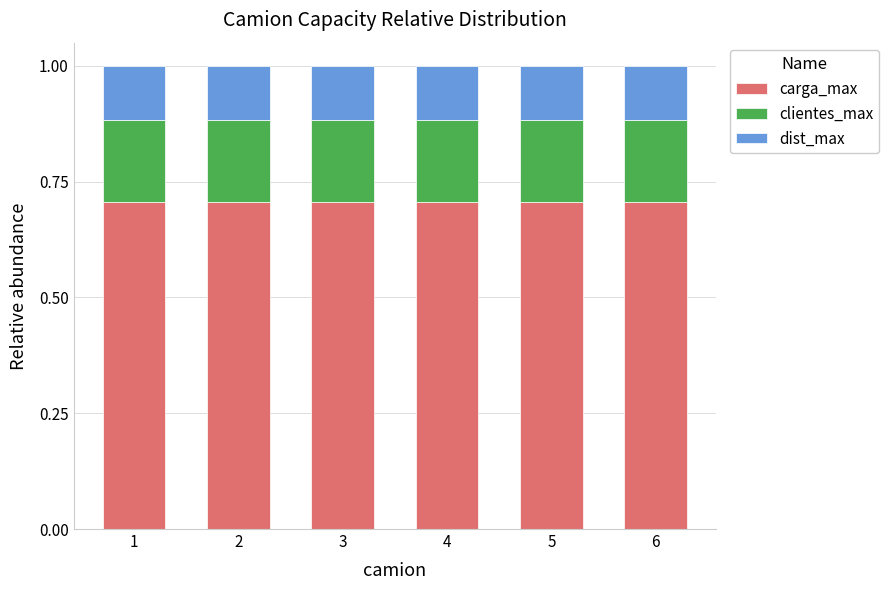

Is it true that carga_max equals 0.7 at 5?

True